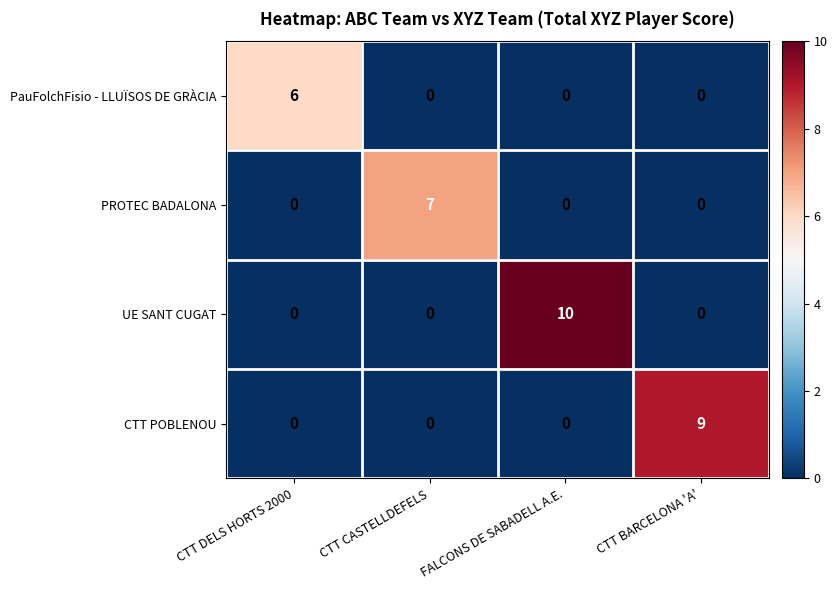

How many categories are shown in the chart?

4